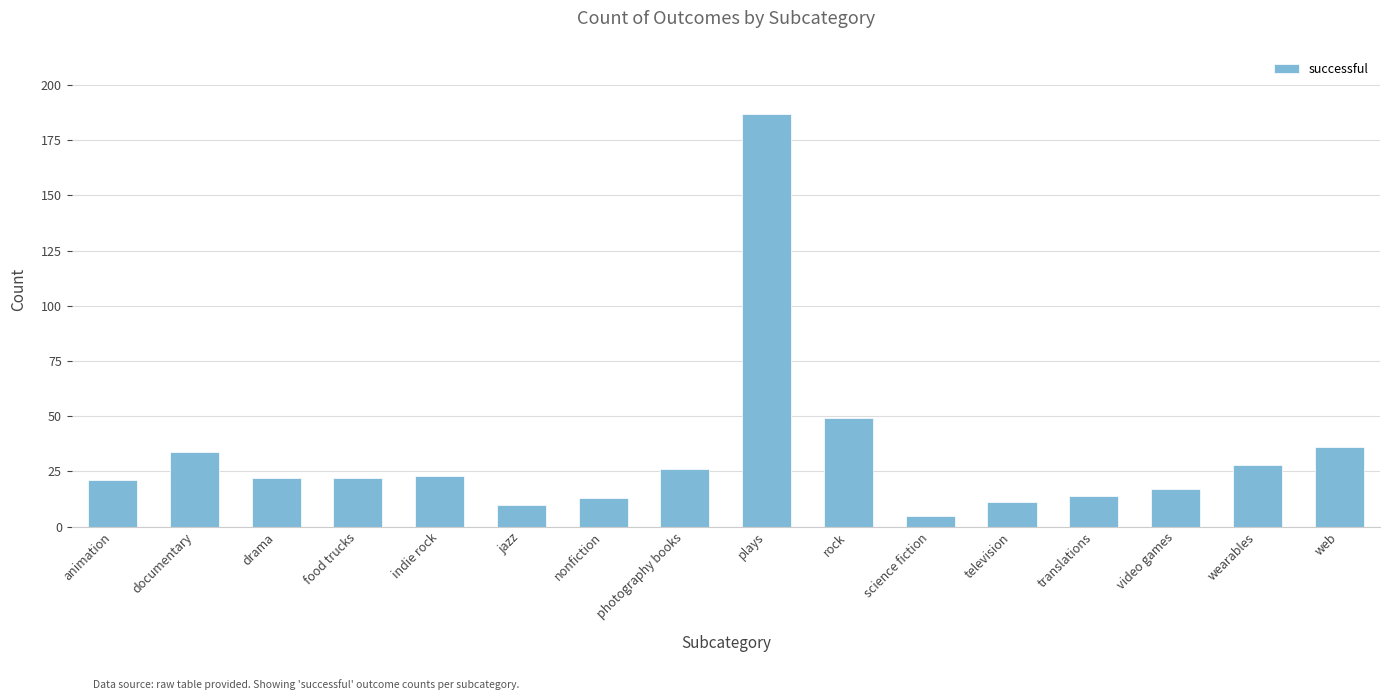

What is the difference between the maximum and second lowest values?

177